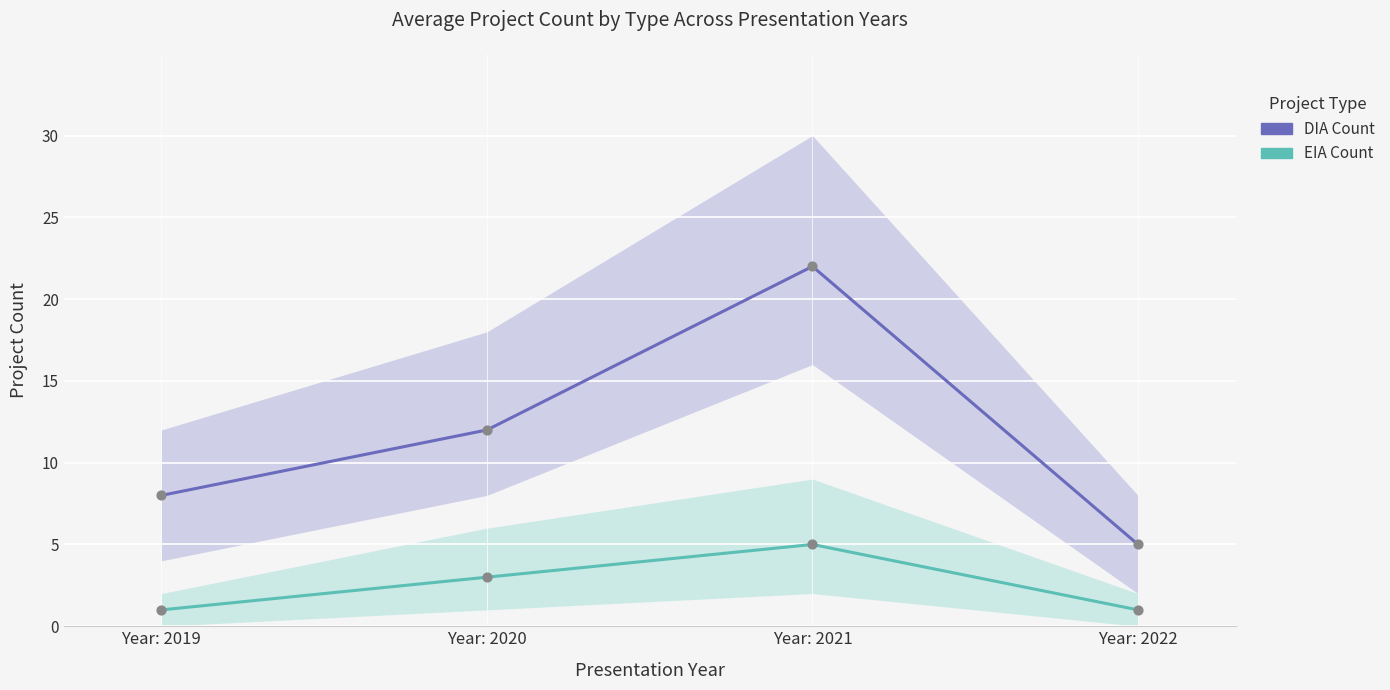

Which series reaches the maximum Y coordinate?

DIA Count